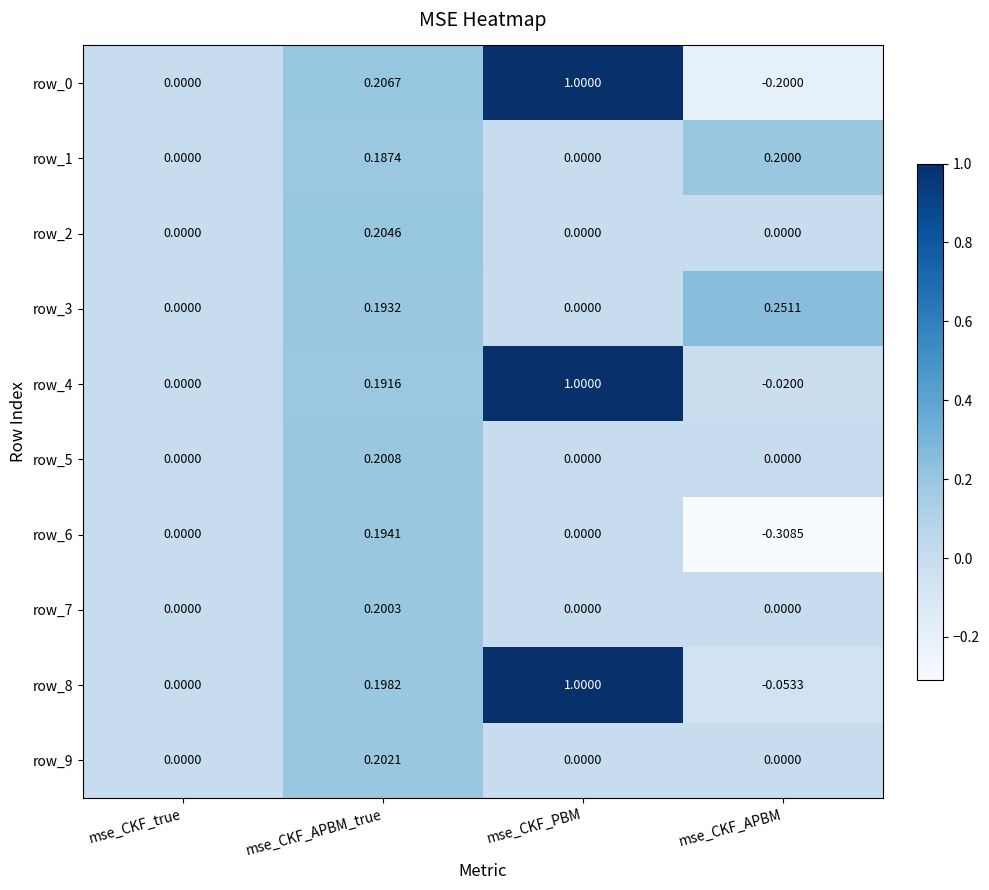

What is the difference between the maximum and second lowest values in the row_0 series?

1.0